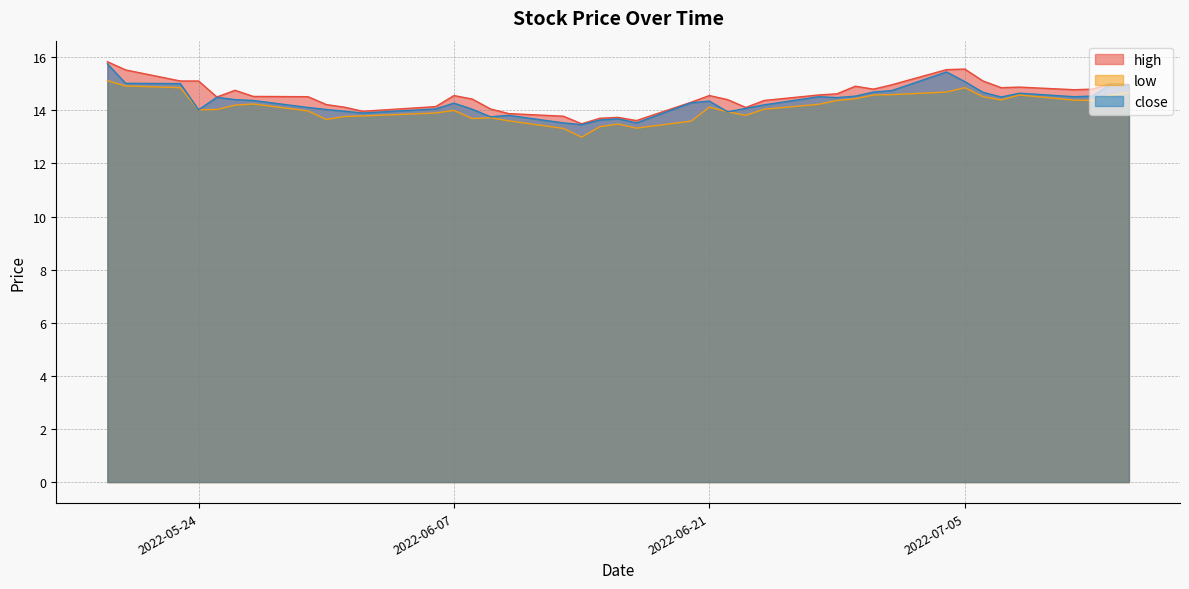

Between 2022-06-10 and 2022-06-27, which series saw the biggest shift?

close